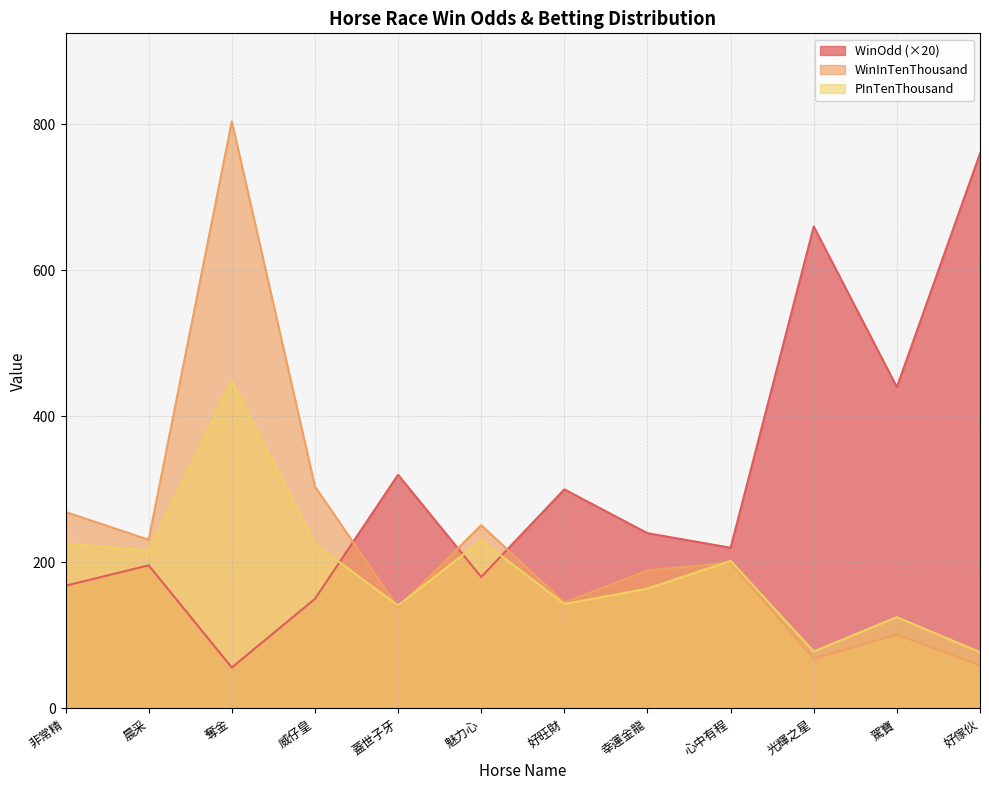

Is the value of WinOdd at 蓋世子牙 greater than the value of WinInTenThousand at 威仔皇?

Yes